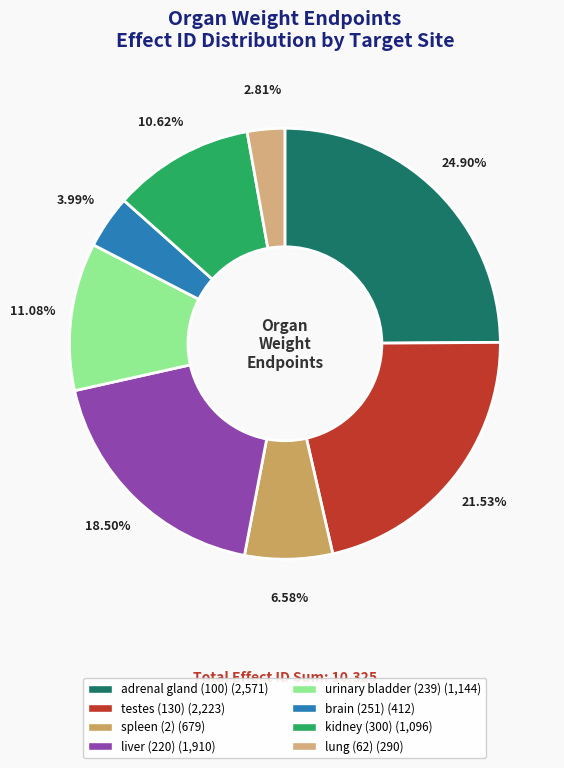

To the nearest percent, what is the combined percentage of kidney (300) and spleen (2)?

17%